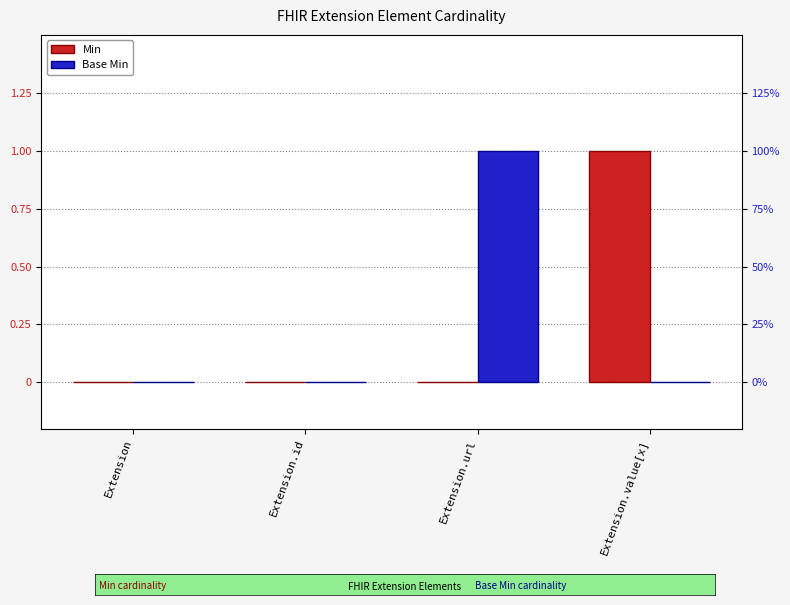

What is the label of the 3rd bar from the right?

Extension.id